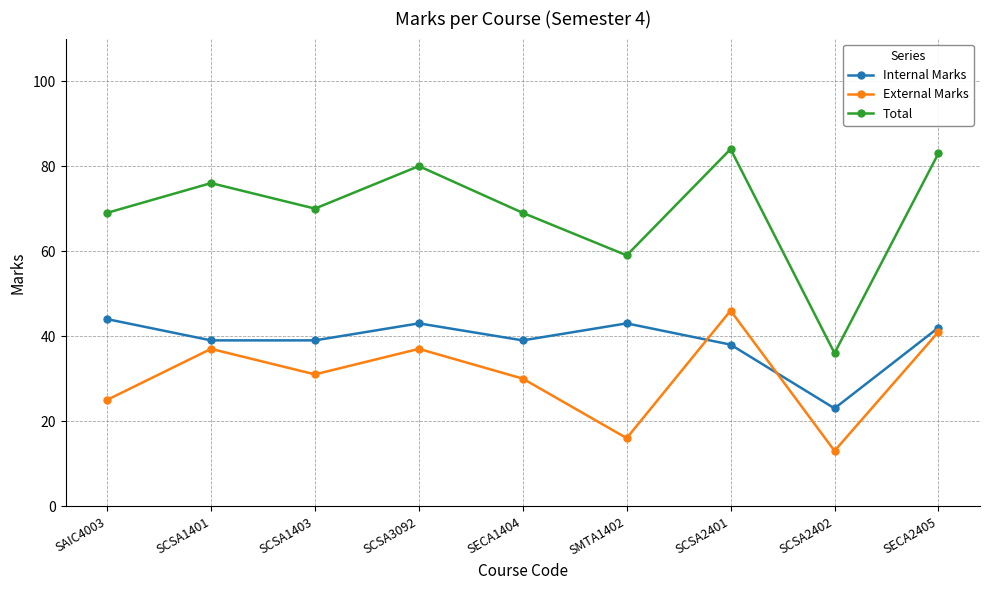

What is the label of the 8th point from the right?

SCSA1401